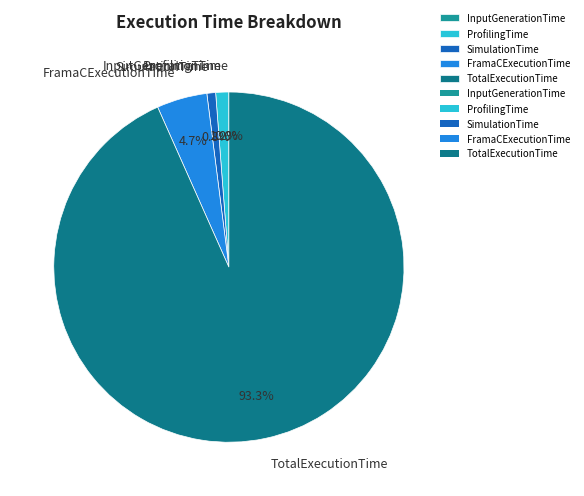

Is it true that SimulationTime is 1% of the pie?

True